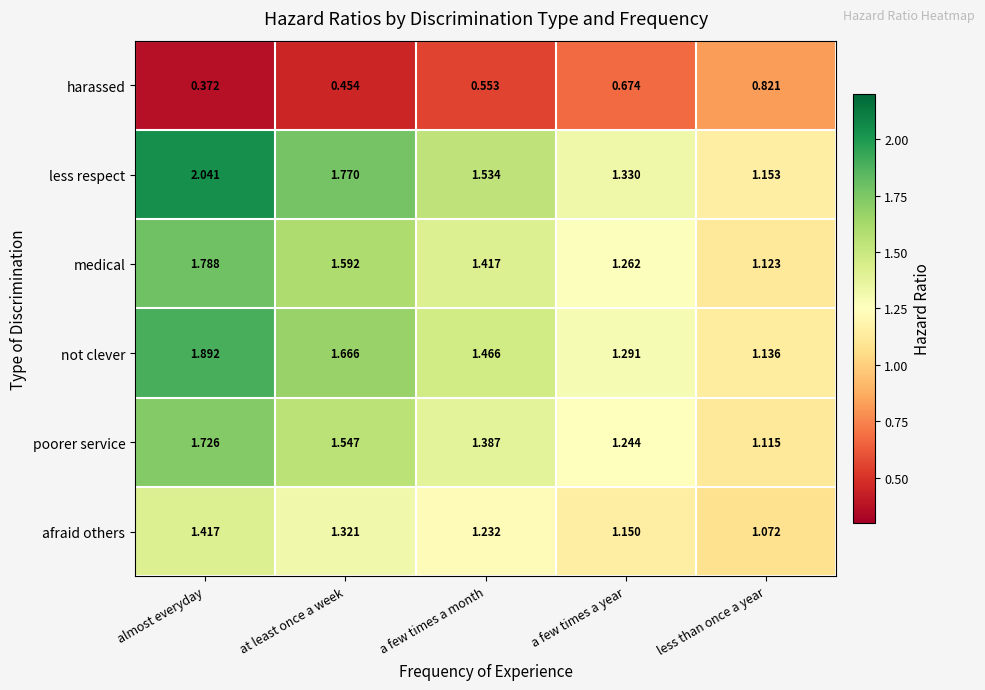

Which category has the lowest value in the poorer service series?

less than once a year